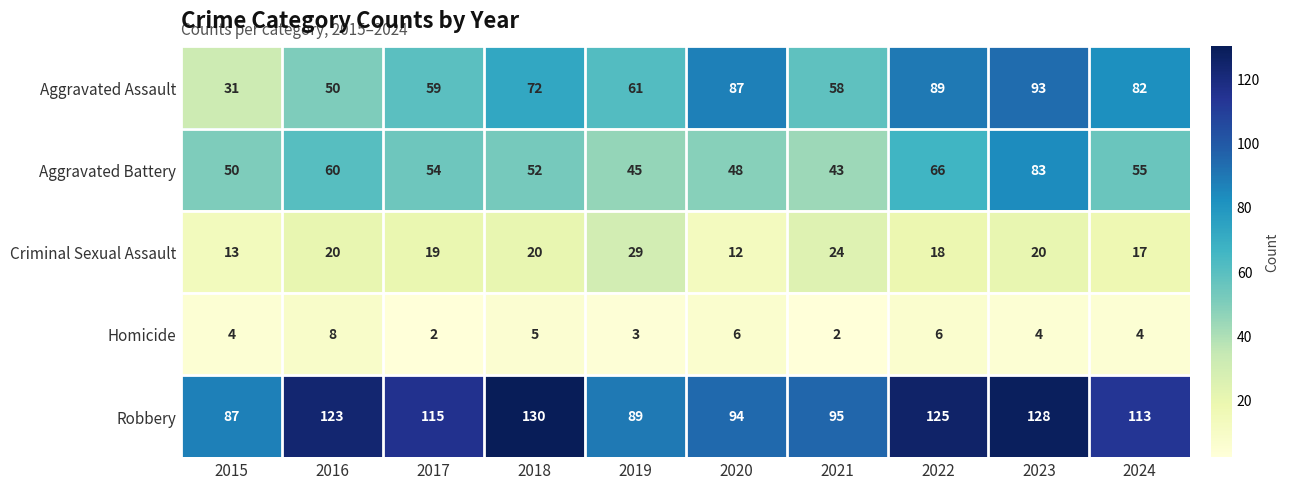

What is the sum of all Aggravated Assault values?

682